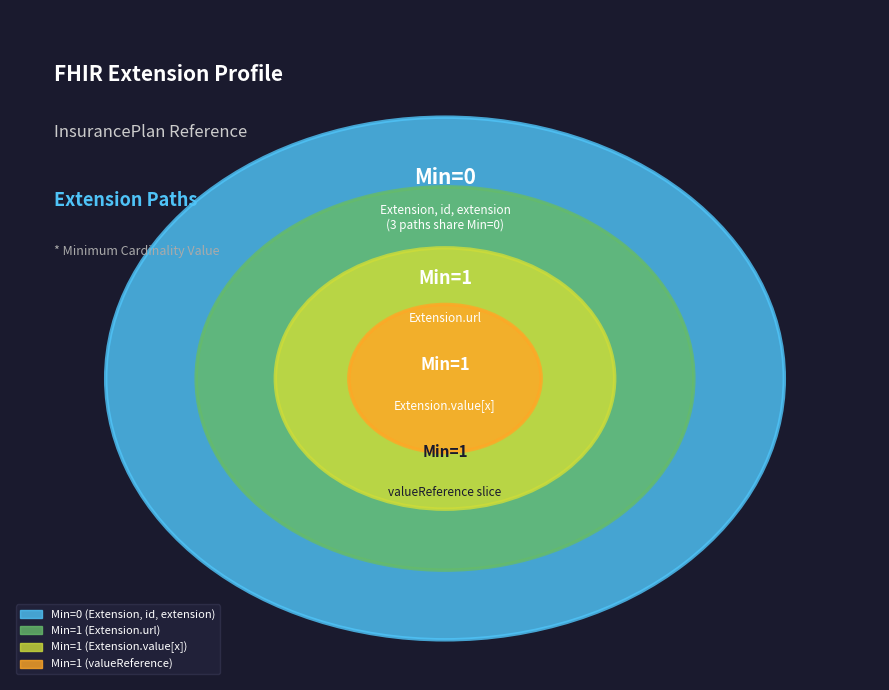

To the nearest percent, what portion does Extension.value[x] valueReference represent?

33%